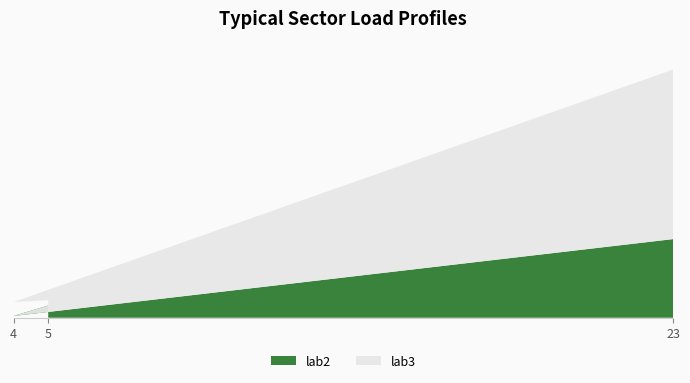

Reading left to right, extract all data points from this chart.

lab2: 7	1	45
lab3: 3	8	97